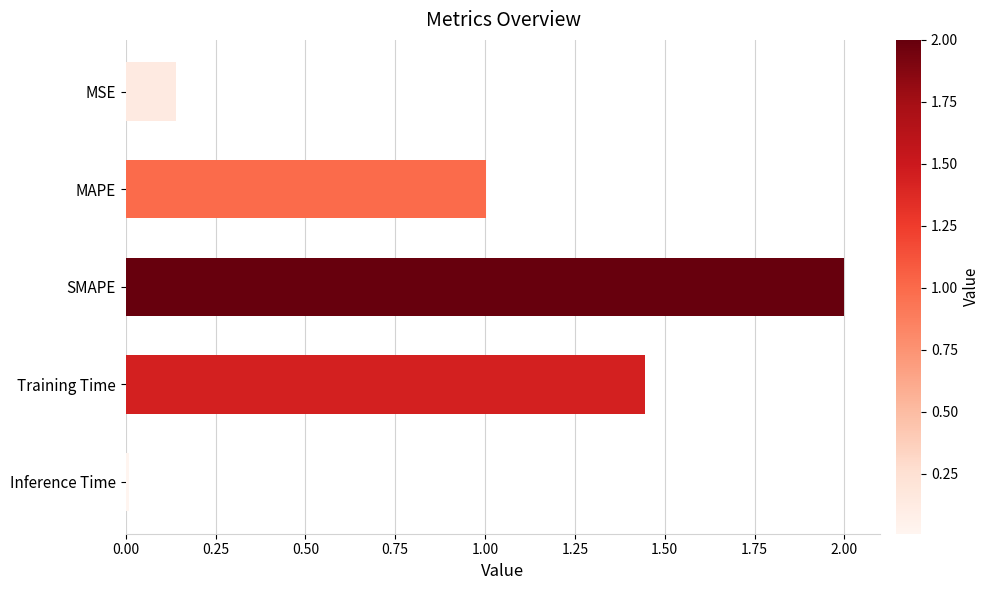

What is the sum of all values?

4.6